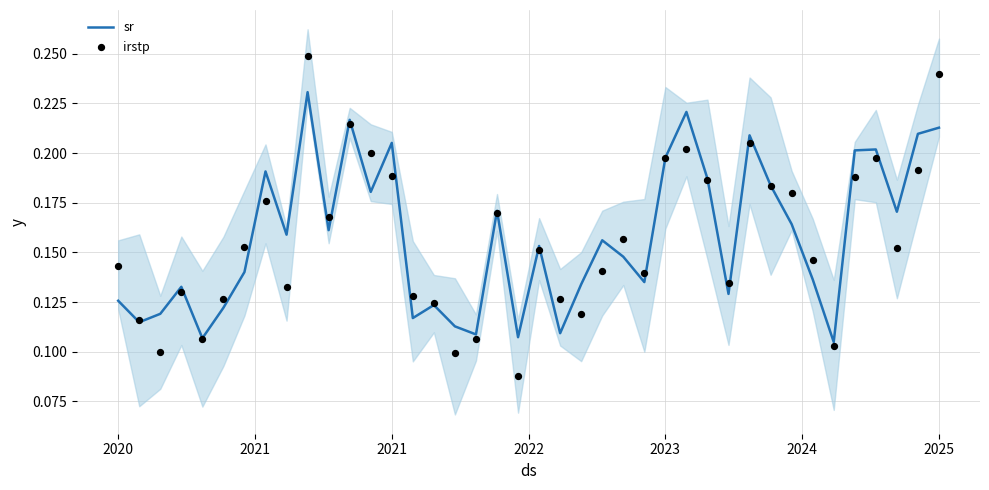

At which category is the sum across all series the highest?

9